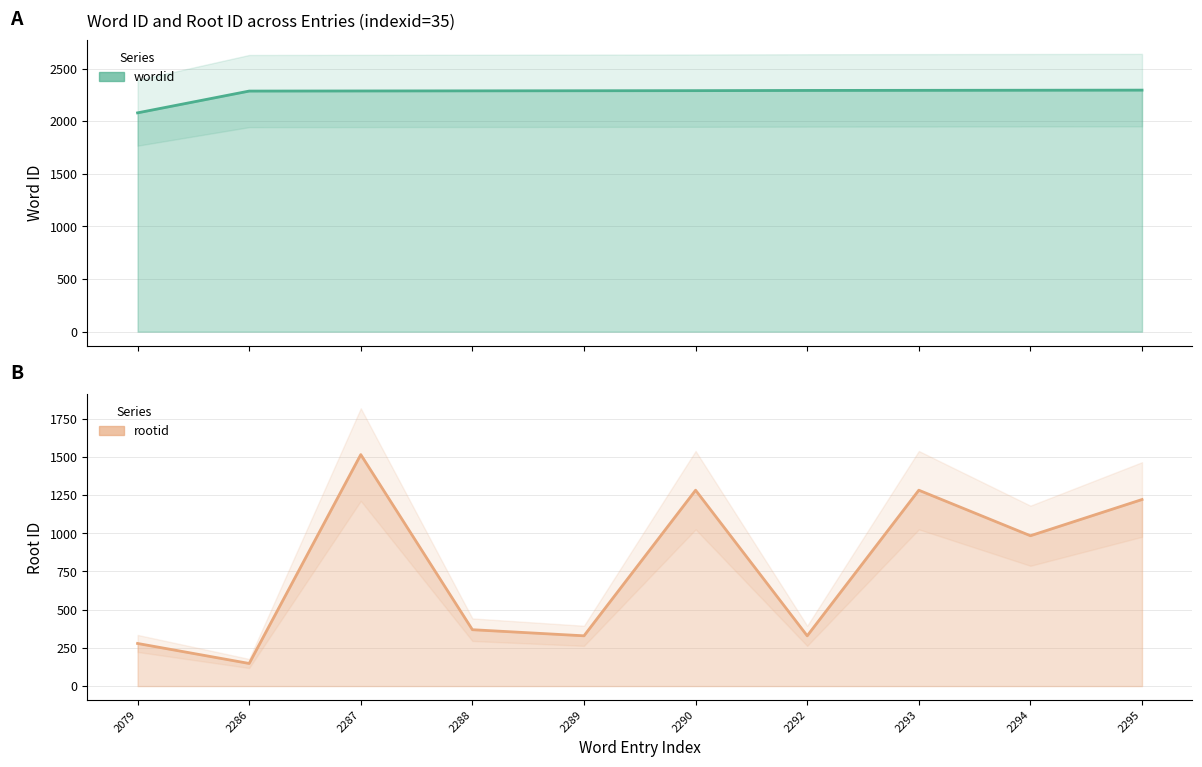

The value of wordid at 2290 is 1206. True or false?

False